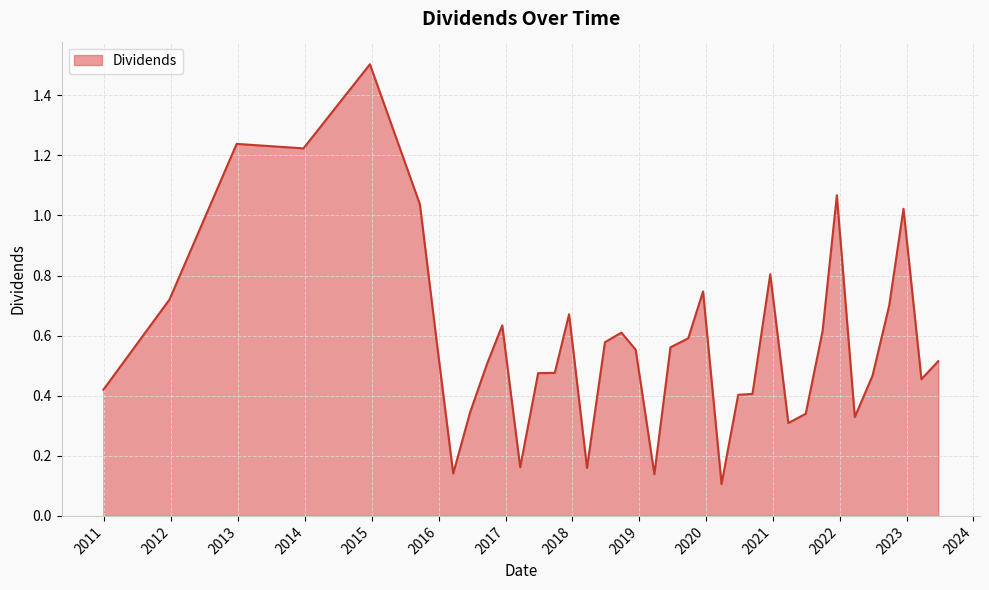

What is the difference between the maximum and minimum values?

1.4